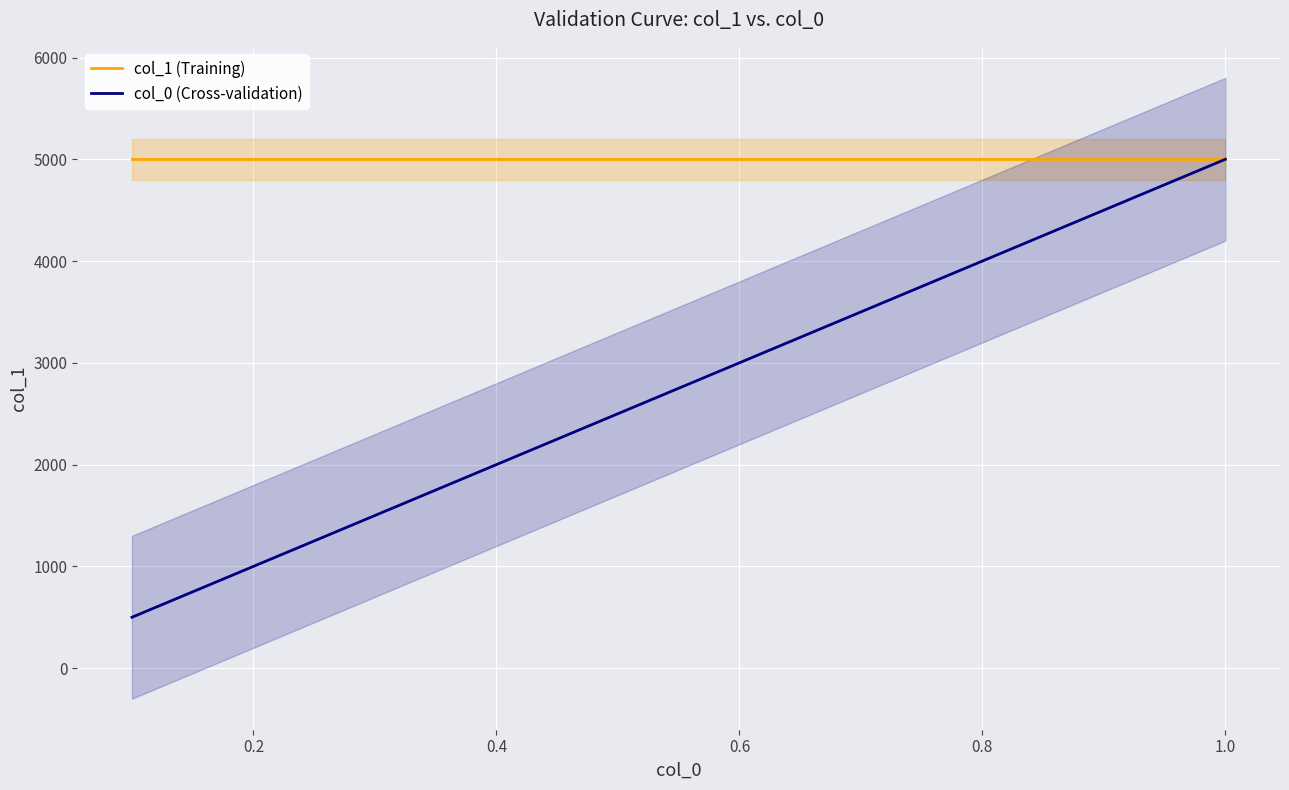

Reading left to right, transcribe all the data shown in this chart.

col_1 (Training): 5000	5000	5000	5000	5000	5000	5000	5000	5000	5000
col_0 (Cross-validation): 500	1000	1500	2000	2500	3000	3500	4000	4500	5000